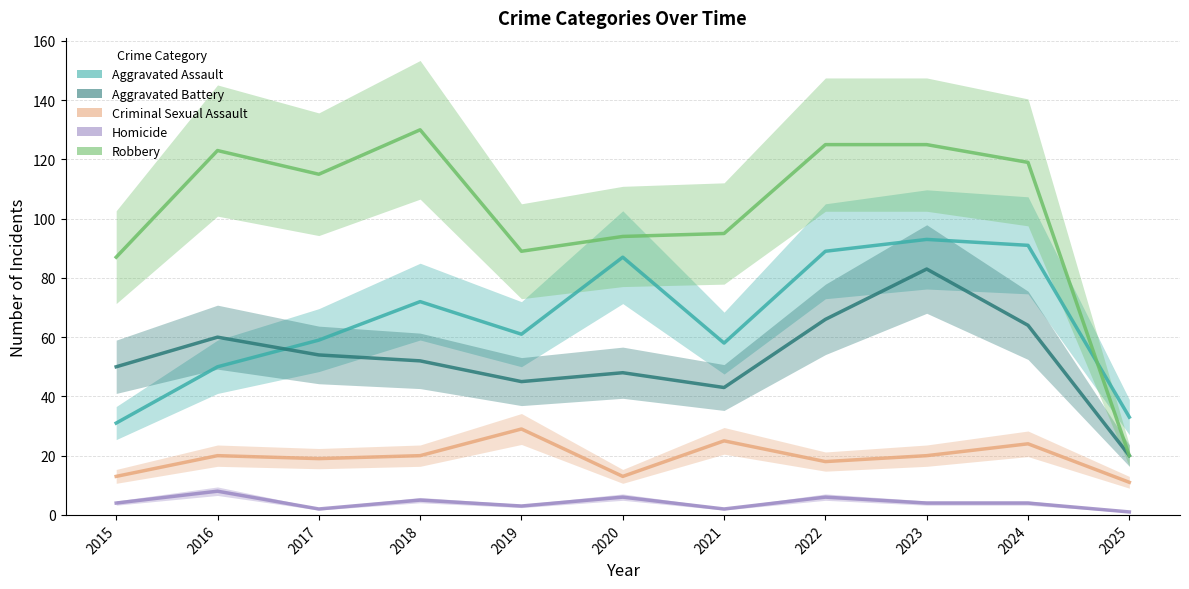

What is the value of the Aggravated Battery point at the 4th from the left?

52